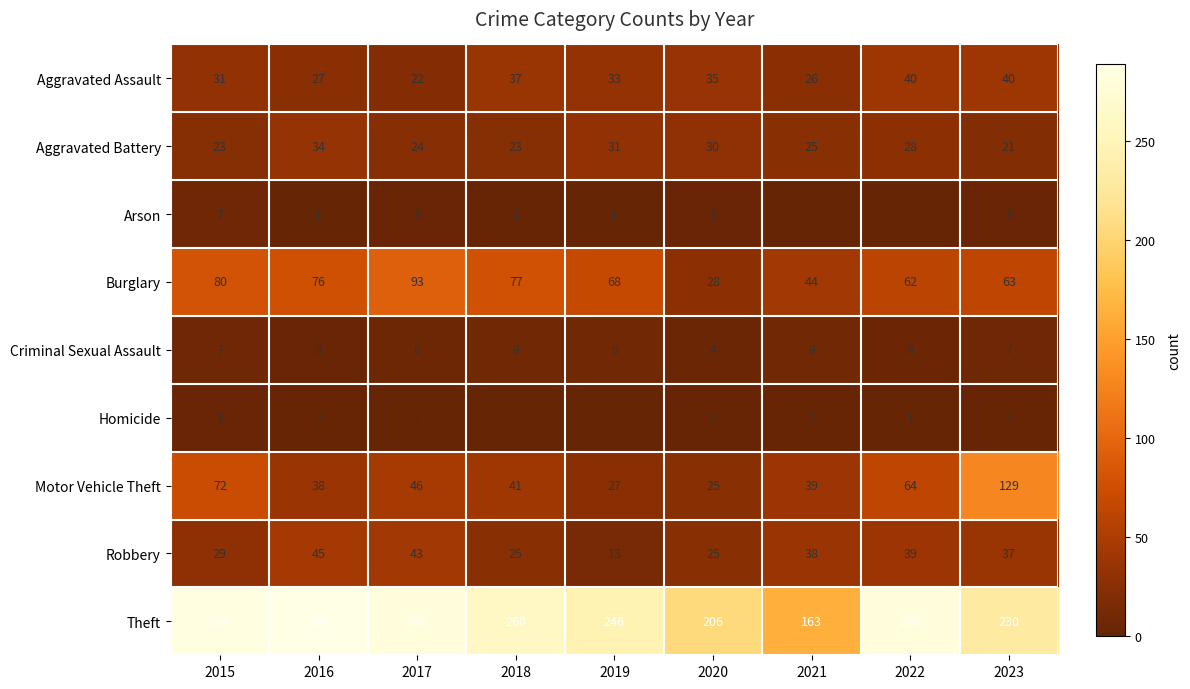

What is the greatest value displayed?

289